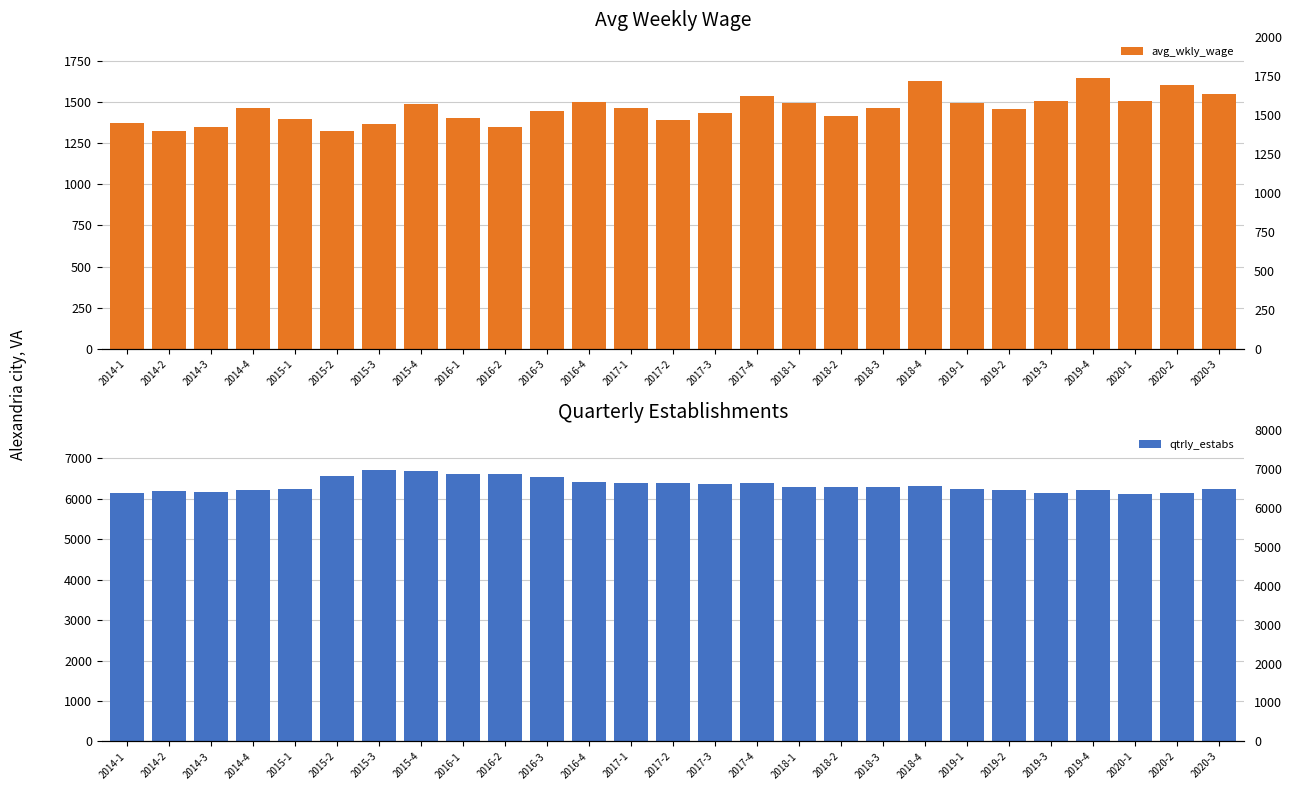

The value of avg_wkly_wage at 2018-3 is 1465. True or false?

True